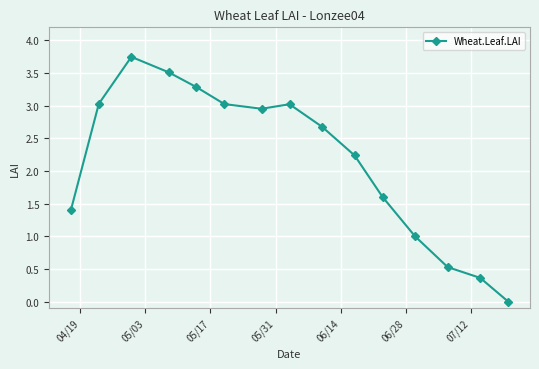

True or false: the data has more than 0 interior local peaks.

True